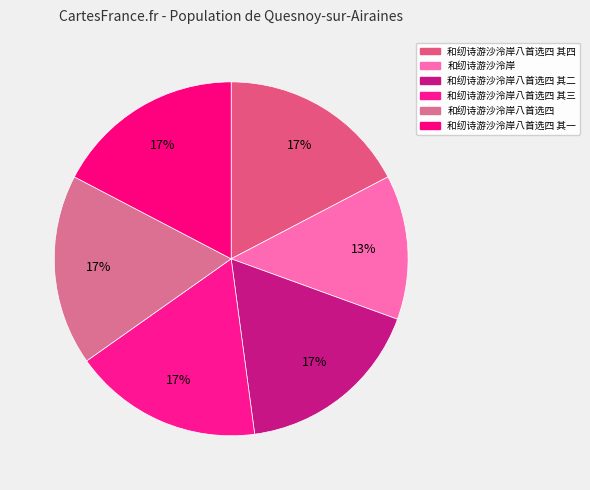

To the nearest percent, what portion does 和纫诗游沙泠岸八首选四 represent?

17%